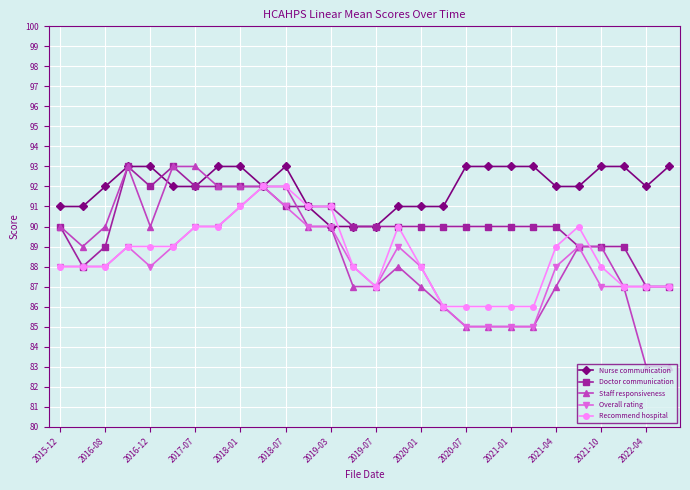

How many data points does each series have?

28